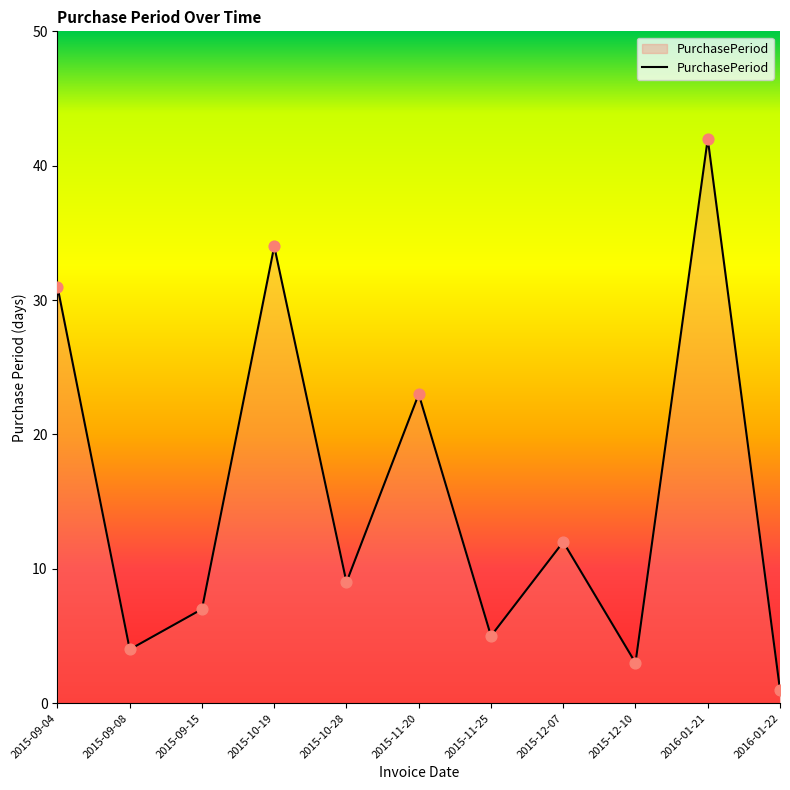

What is the change in value from 2015-09-08 to 2016-01-21?

+38